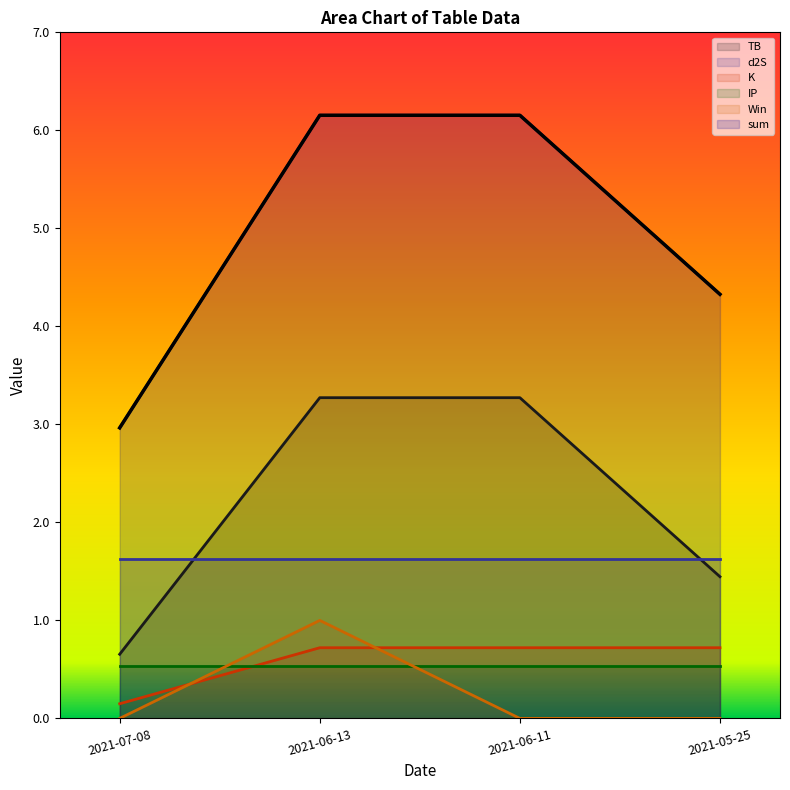

Count the Win values in the range 0 to 1.

4